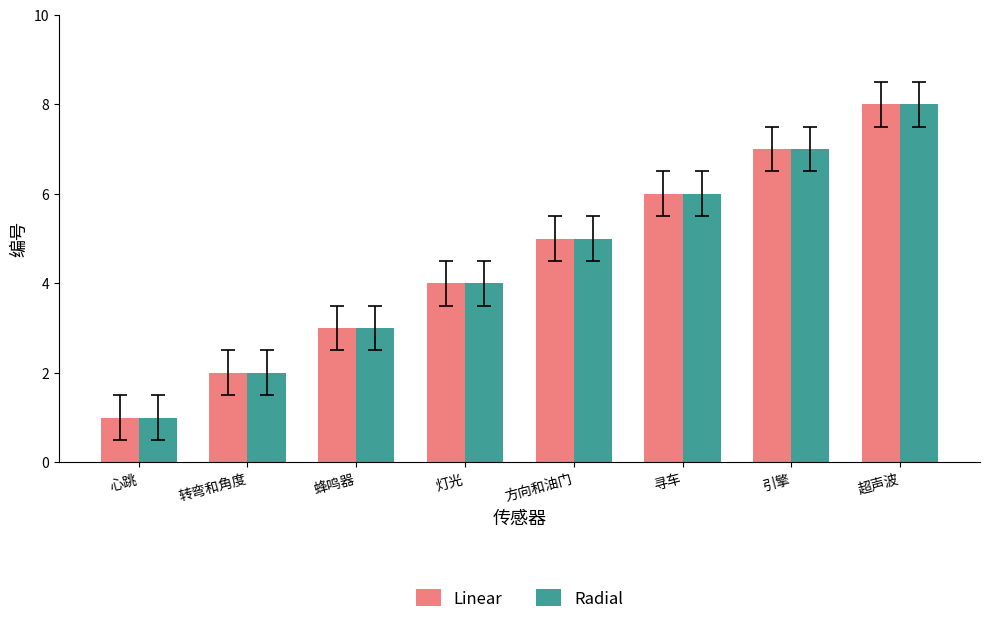

The value of Linear at 方向和油门 is 2. True or false?

False